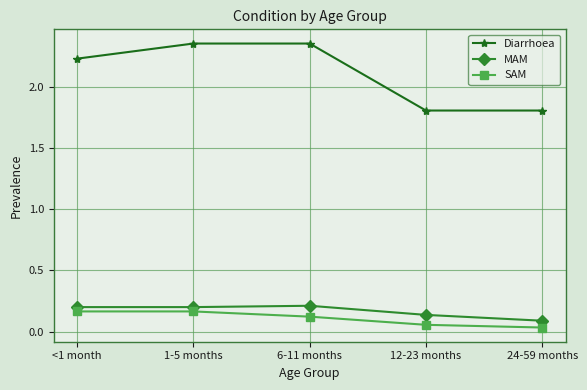

What is the difference between the maximum and minimum values in the Diarrhoea series?

0.5